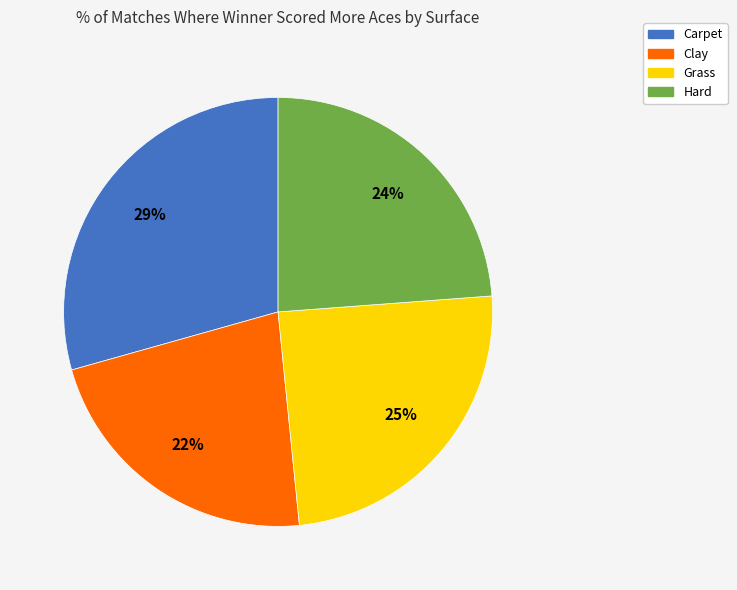

Which category has the smallest portion of the pie?

Clay